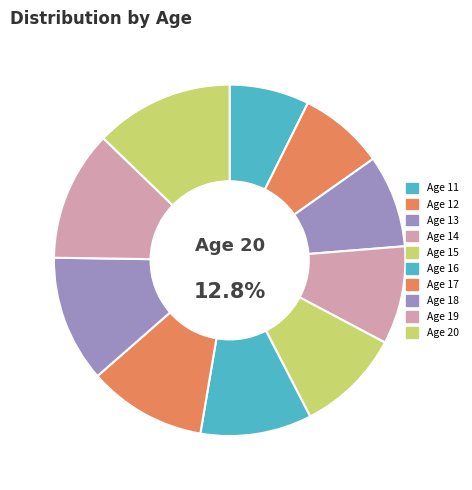

What is the largest slice in the pie chart?

20